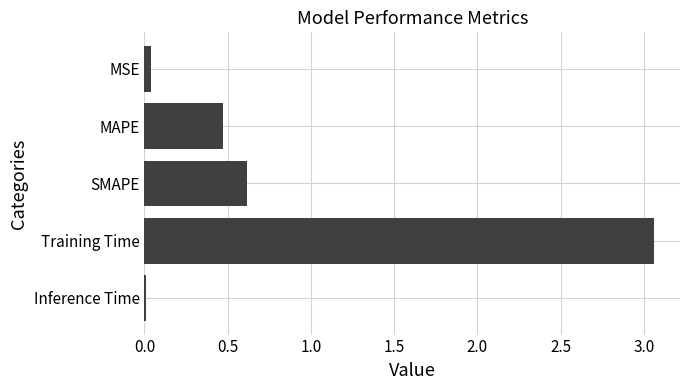

What is the change in value from SMAPE to Training Time?

+2.4